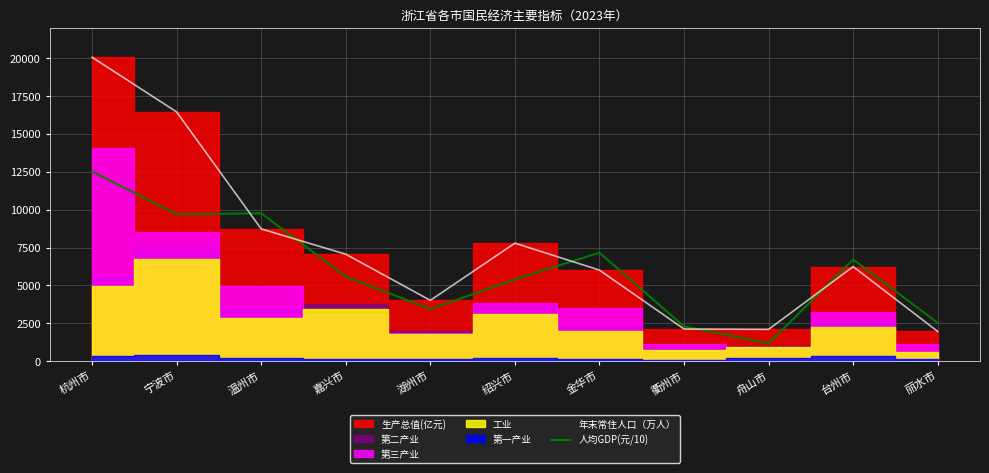

Which label corresponds to the smallest value in the chart?

舟山市